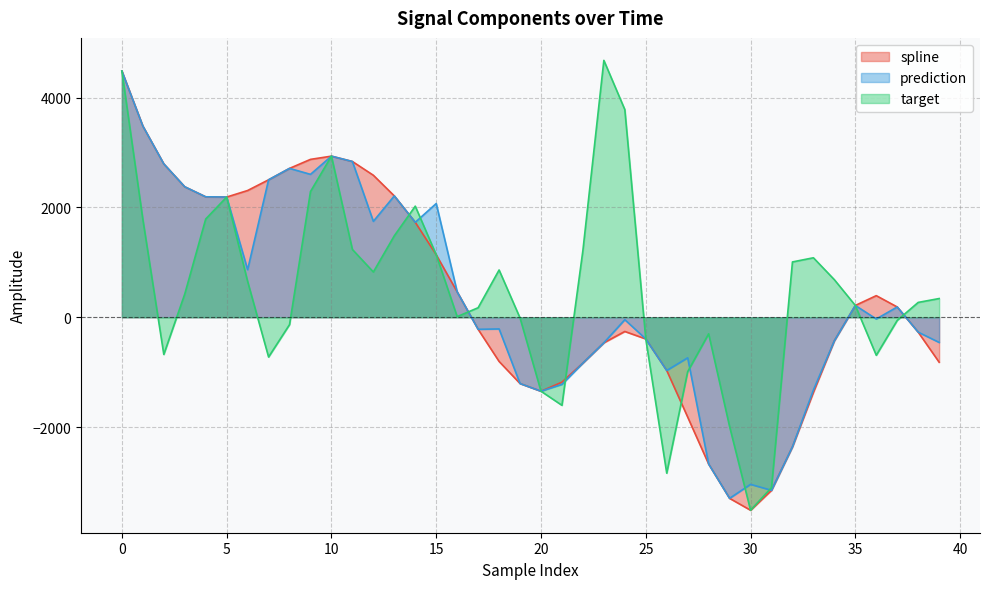

Does the chart display data point markers on the line(s)?

No